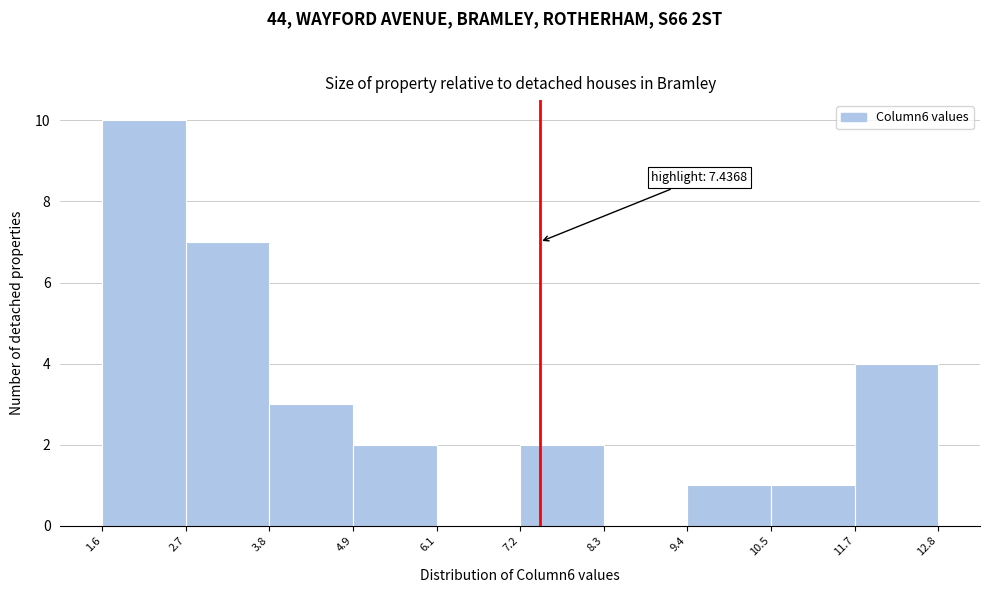

Over which range of the x-axis is the bar tallest?

1.6 to 2.7